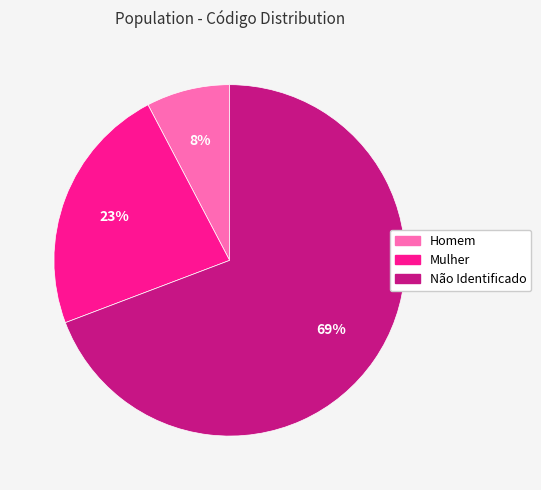

What is the largest slice in the pie chart?

Não Identificado